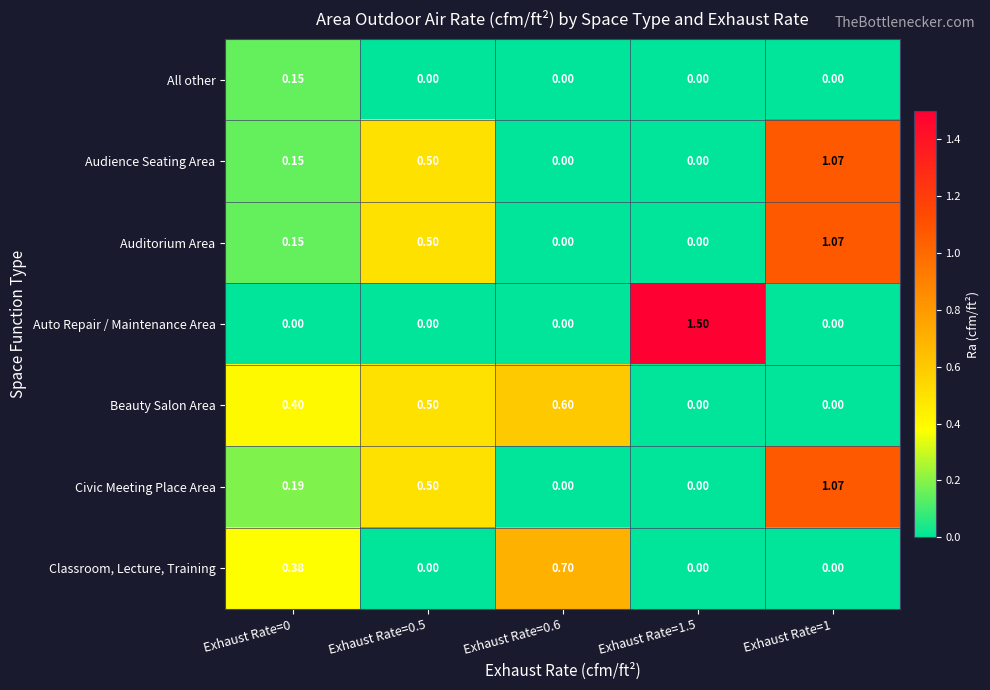

Which series has the largest range (max minus min)?

Auto Repair / Maintenance Area